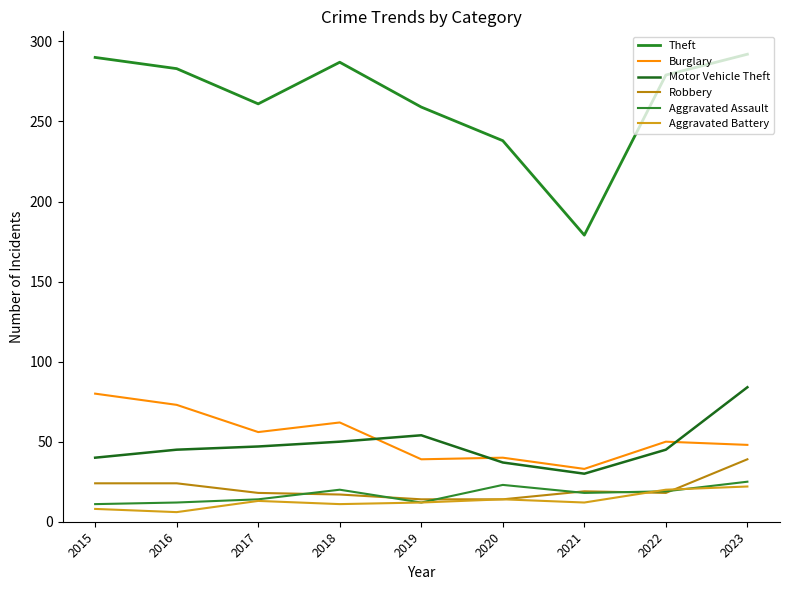

Reading left to right, list all the values displayed in this chart.

Theft: 290	283	261	287	259	238	179	279	292
Burglary: 80	73	56	62	39	40	33	50	48
Motor Vehicle Theft: 40	45	47	50	54	37	30	45	84
Robbery: 24	24	18	17	14	14	19	18	39
Aggravated Assault: 11	12	14	20	12	23	18	19	25
Aggravated Battery: 8	6	13	11	12	14	12	20	22